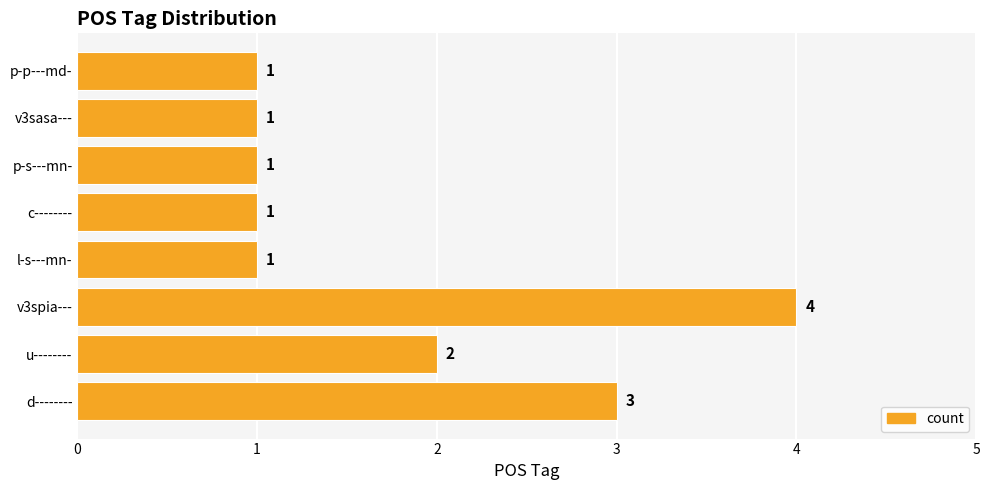

Count the number of values greater than 1.

3